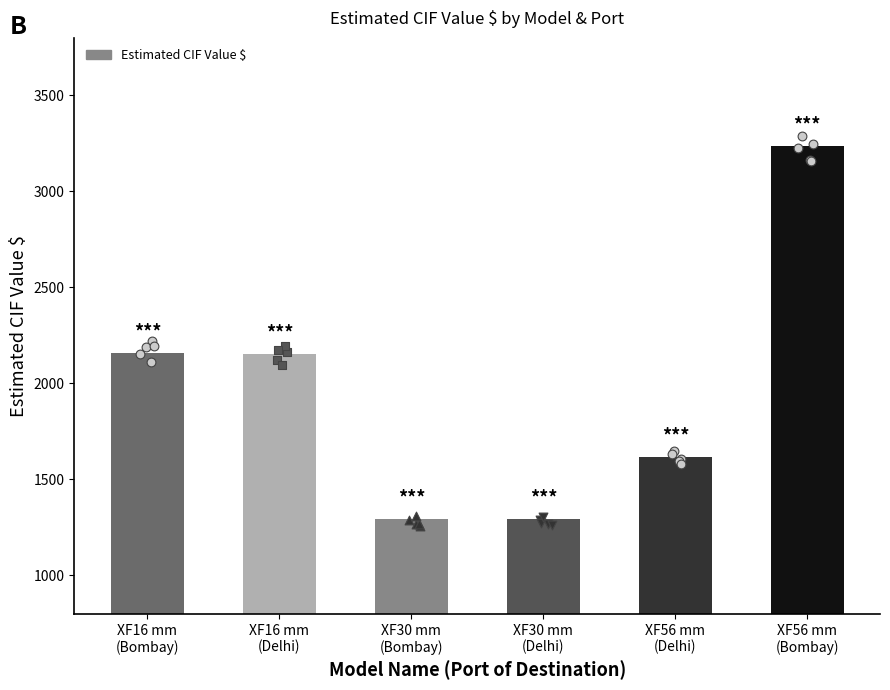

Between XF16 mm
(Bombay) and XF30 mm
(Bombay), which is larger?

XF16 mm
(Bombay)